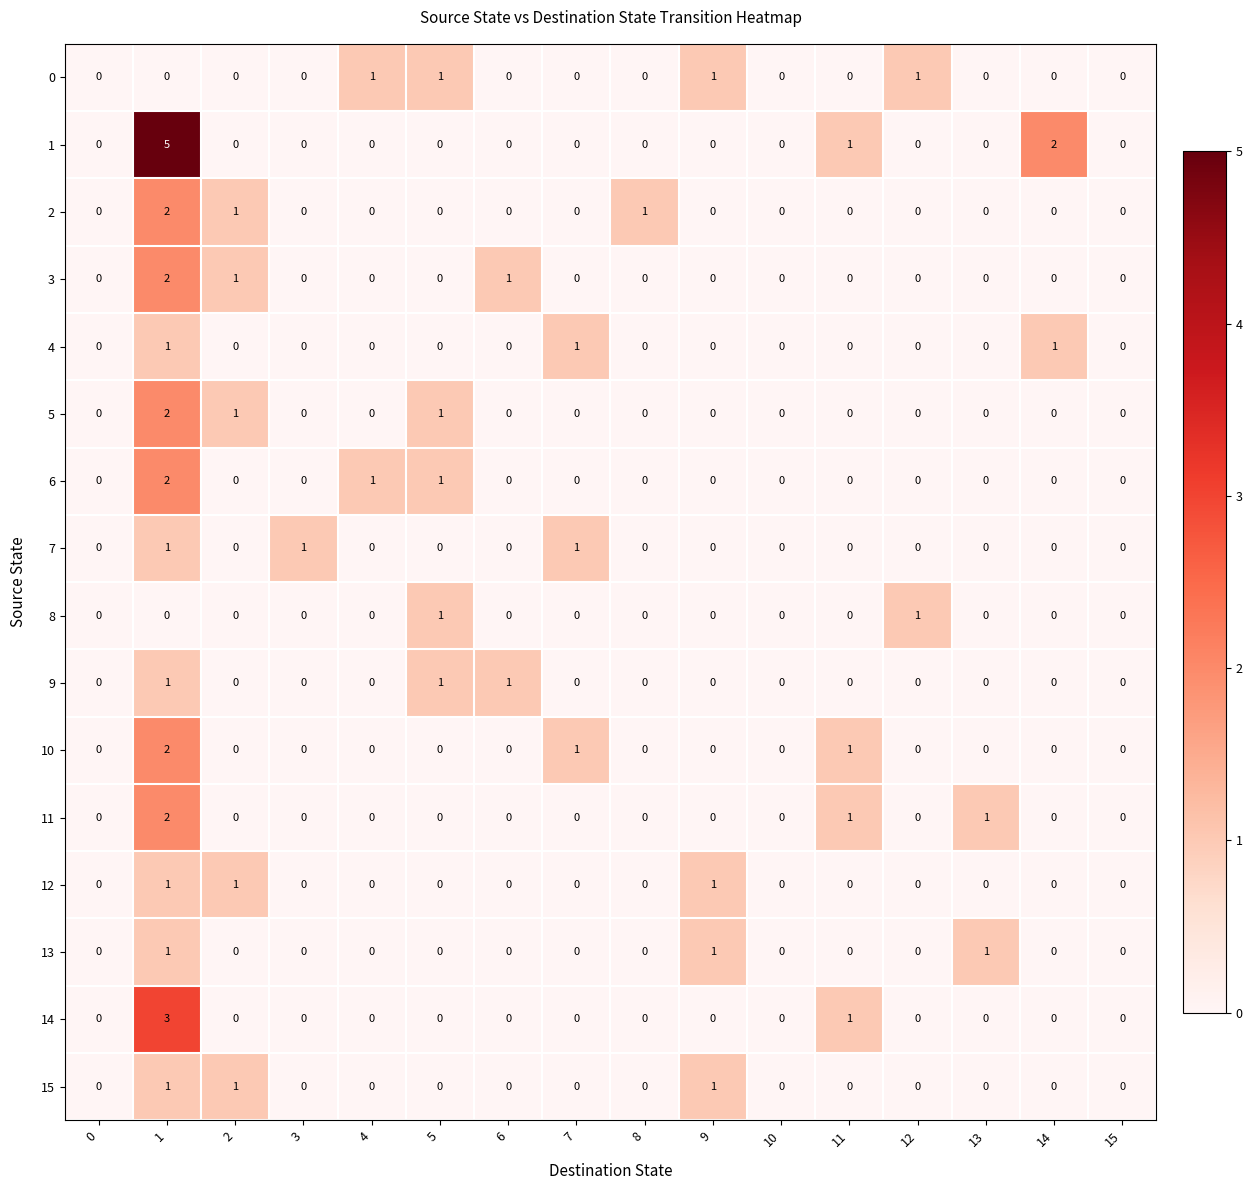

What is the sum of all 13 values?

3